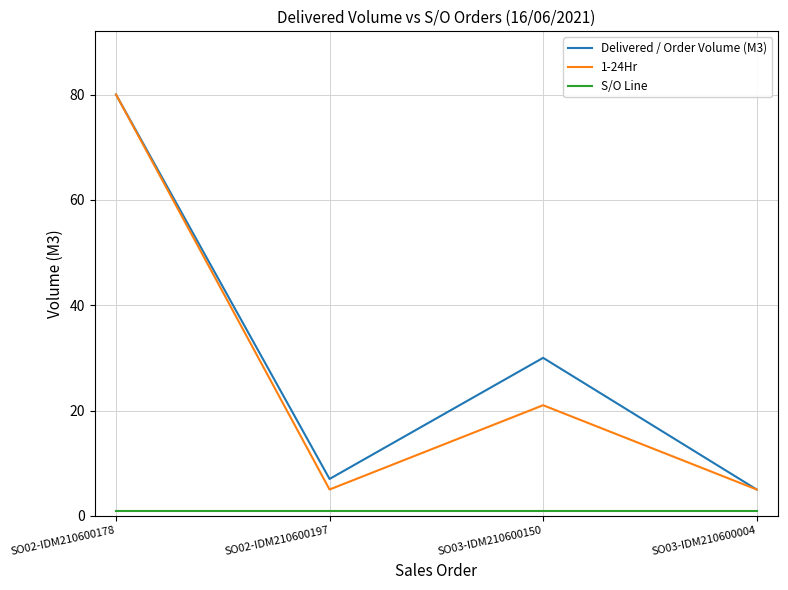

How many lines are shown in the chart?

3